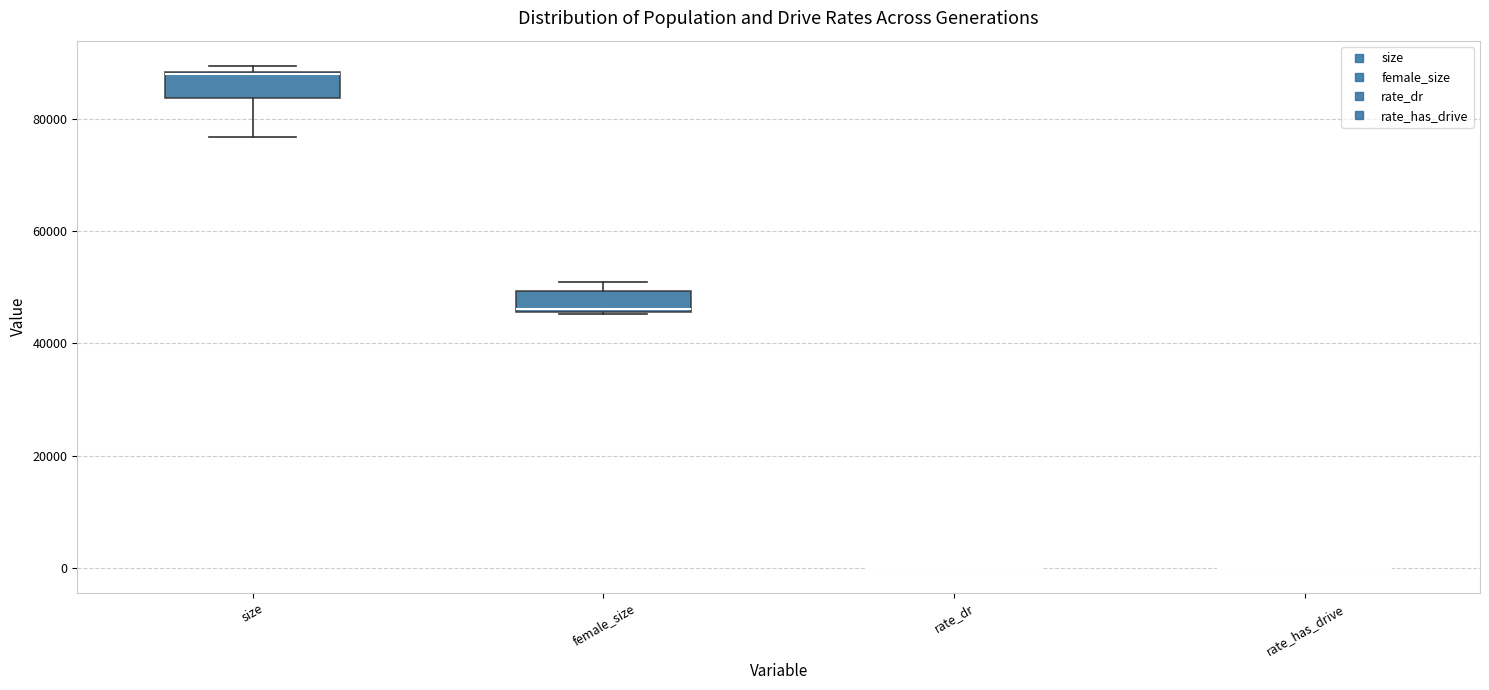

Reading left to right, transcribe this box plot: for each box, give where its median line is, the range the box spans, and where its two whiskers end, as read against the y-axis. The values are not printed on the chart, so give them approximately, as read against the axis.

size: median 88000, box 84000 to 88000, whiskers 76000 to 90000
female_size: median 46000, box 46000 to 50000, whiskers 46000 to 50000 (just above the box's upper edge)
rate_dr: box collapsed to a line at 0, whiskers 0 to 0
rate_has_drive: box collapsed to a line at 0, whiskers 0 to 0